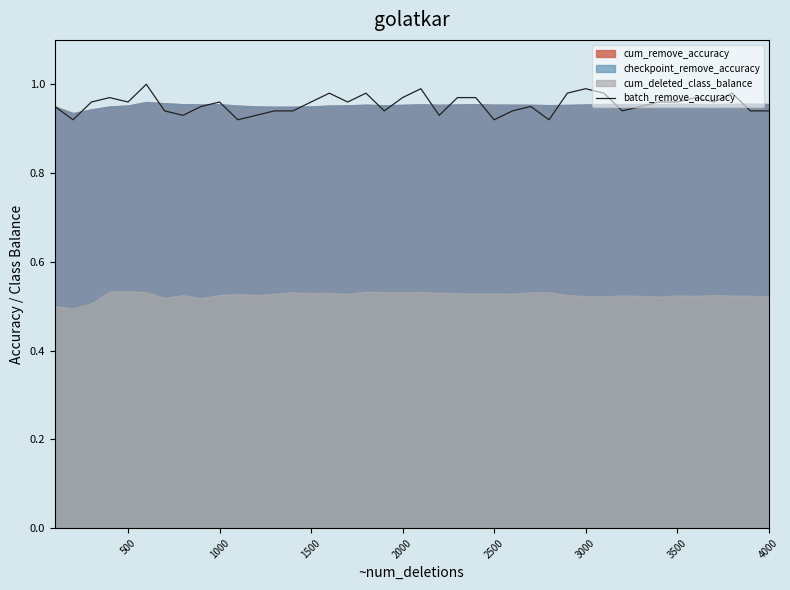

The batch_remove_accuracy series shows 1.7 at 1000. True or false?

False